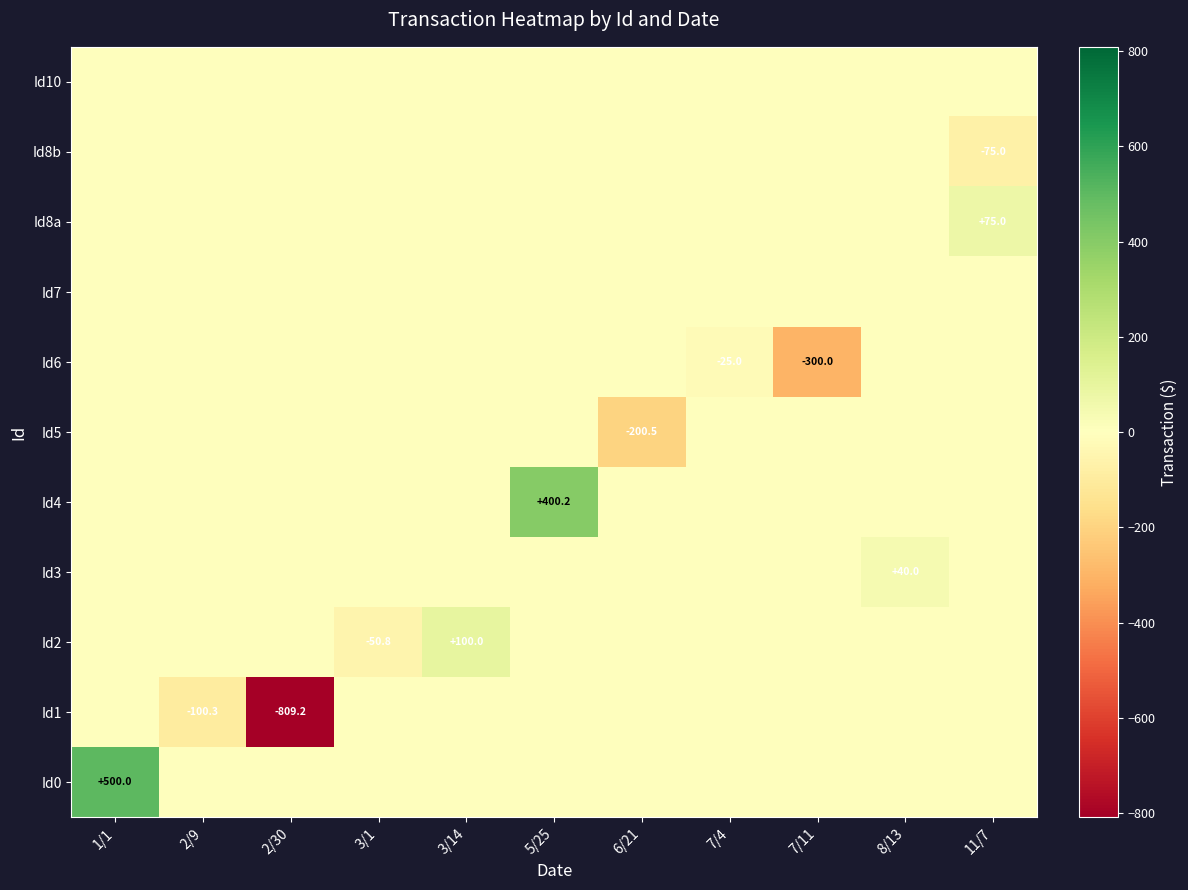

Is it true that Id2 equals -75.5 at 3/1?

False